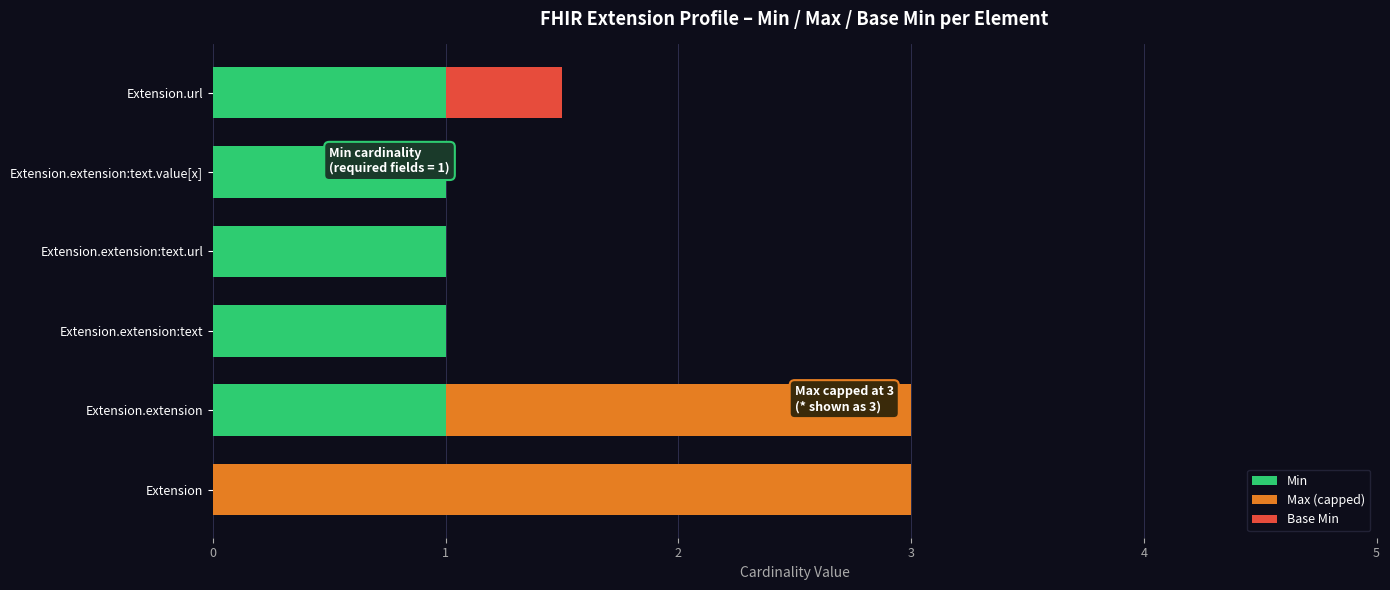

What is the approximate value of Min at Extension.url?

1.0